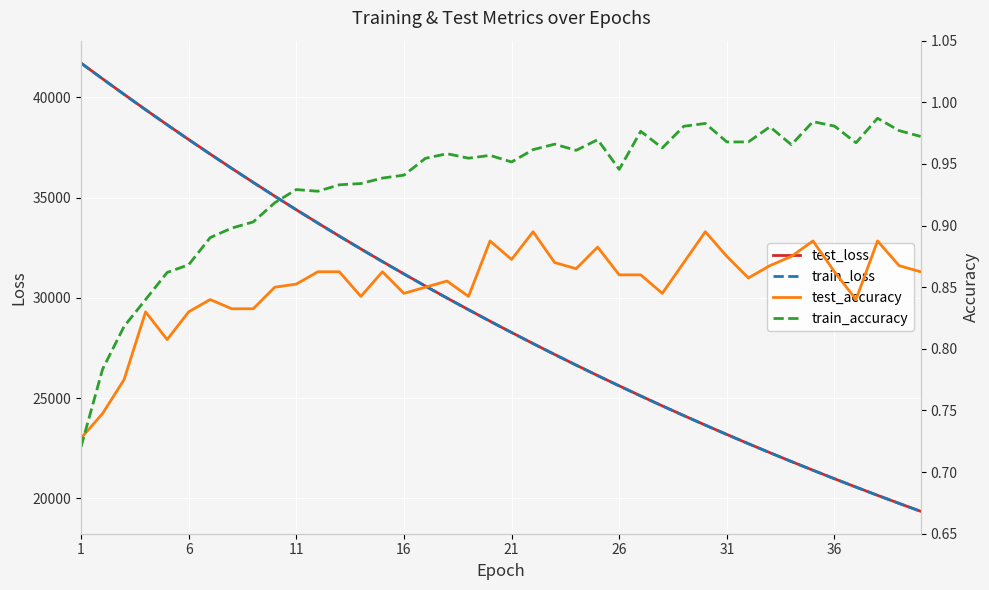

List the series in order of their peak value, lowest first.

test_accuracy, train_accuracy, train_loss, test_loss